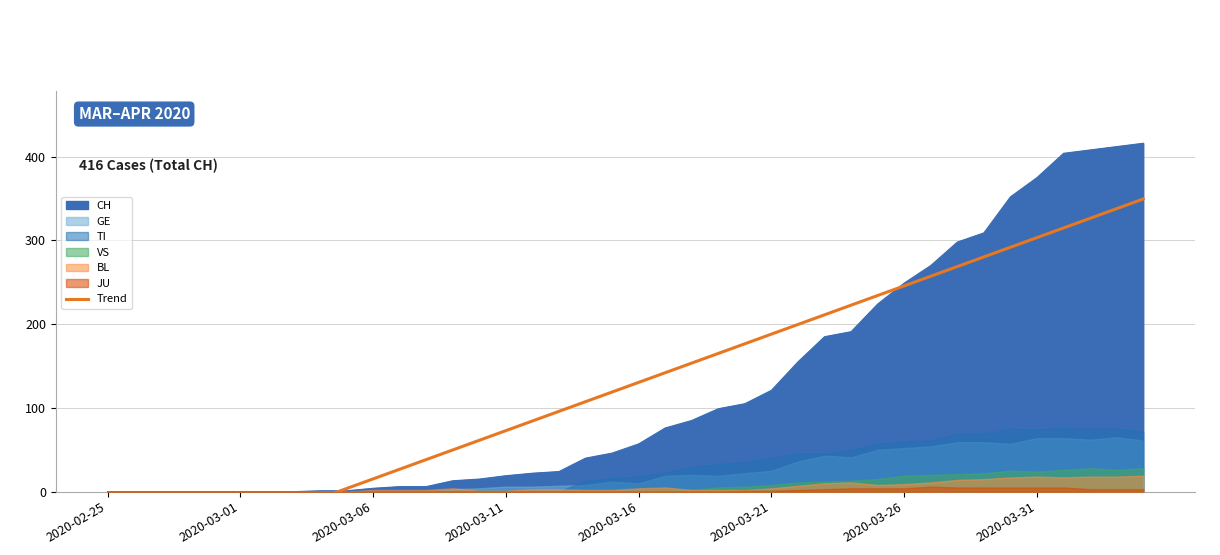

What position from the right is 12?

28